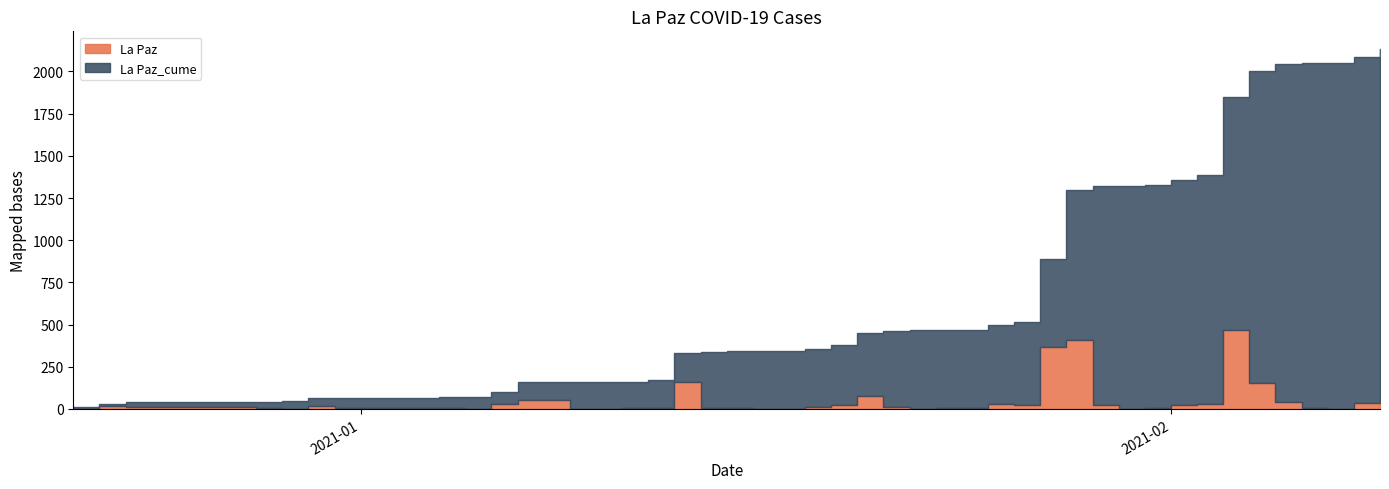

How many data points in La Paz are less than 12?

20